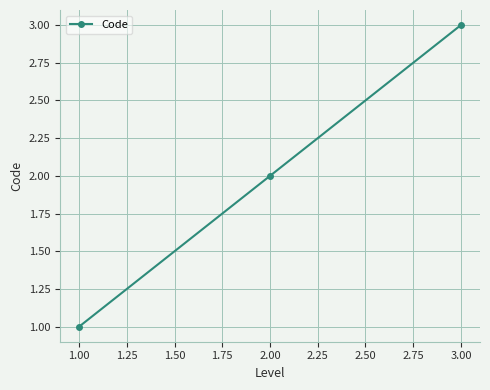

Approximately how many times larger is the value at 2.00 compared to 1.00?

2.0